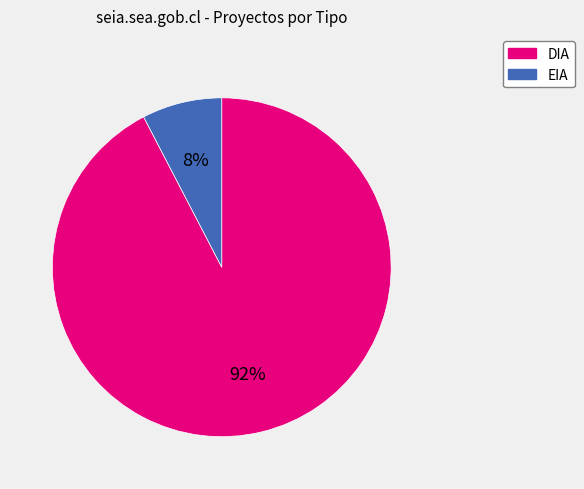

Does EIA account for over 50% of the chart?

No